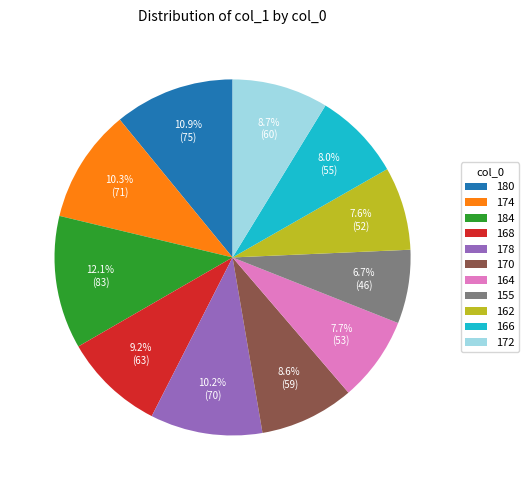

Which has a higher value, 172 or 162?

172